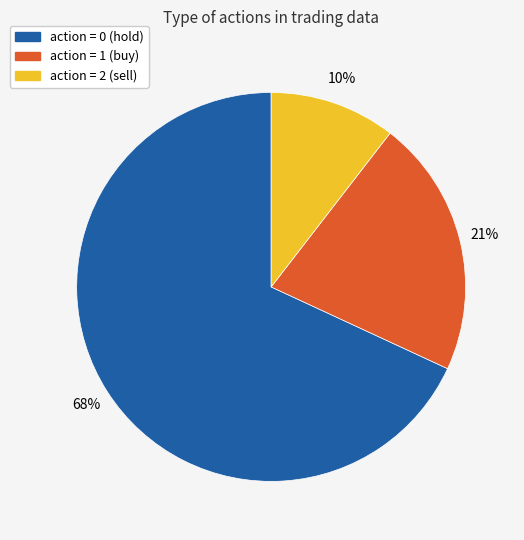

Is there a majority slice in this chart?

Yes